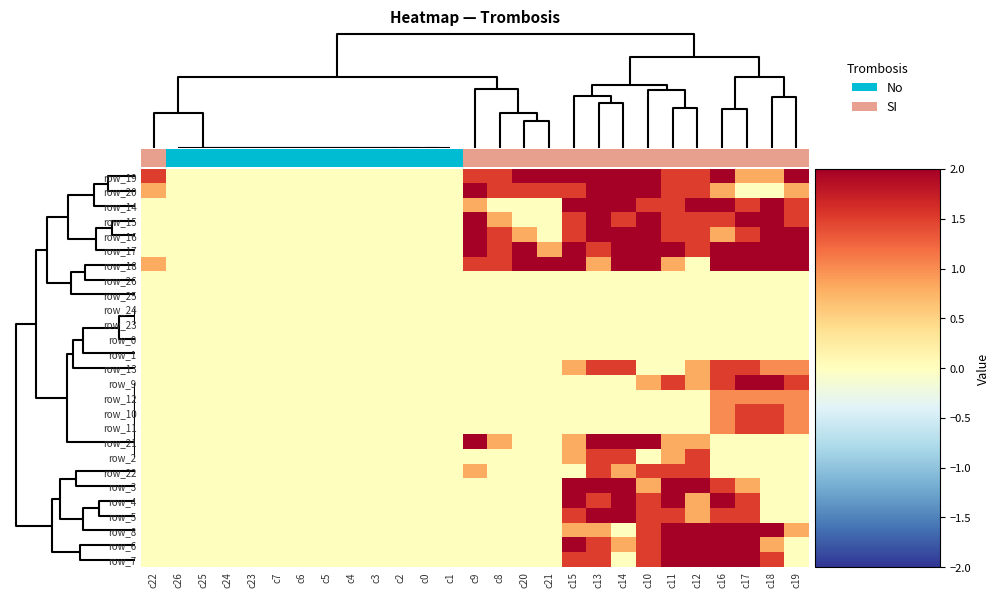

At how many categories does at least one series exceed 1?

15